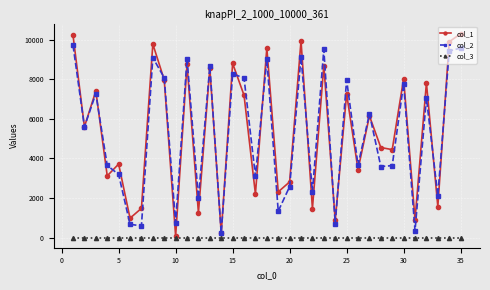

Which series has the widest spread of values?

col_1